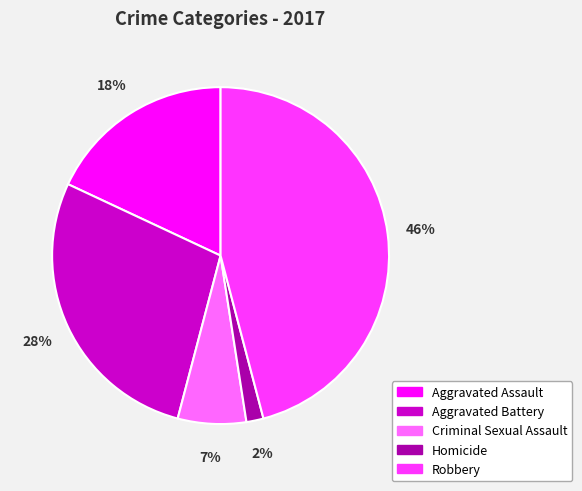

Is it true that Aggravated Assault is 7% of the pie?

False